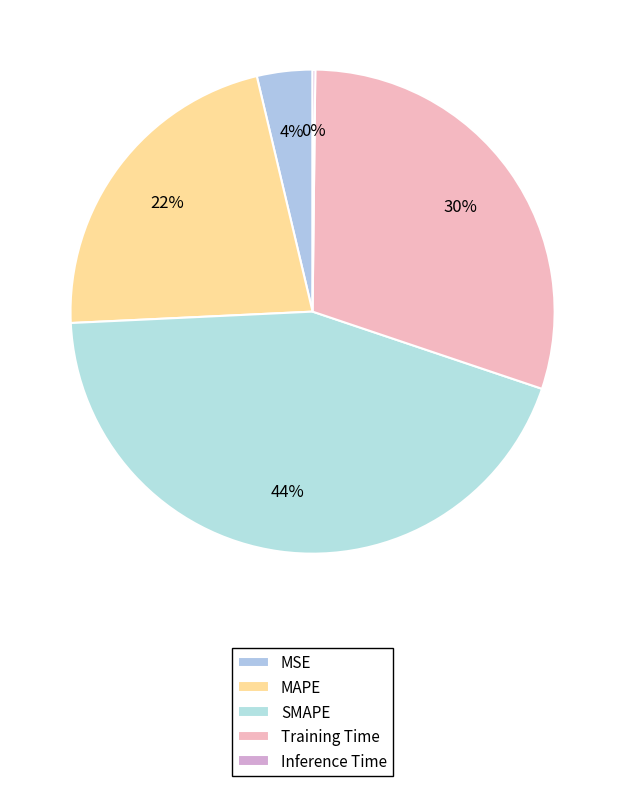

How many slices are in this pie chart?

5